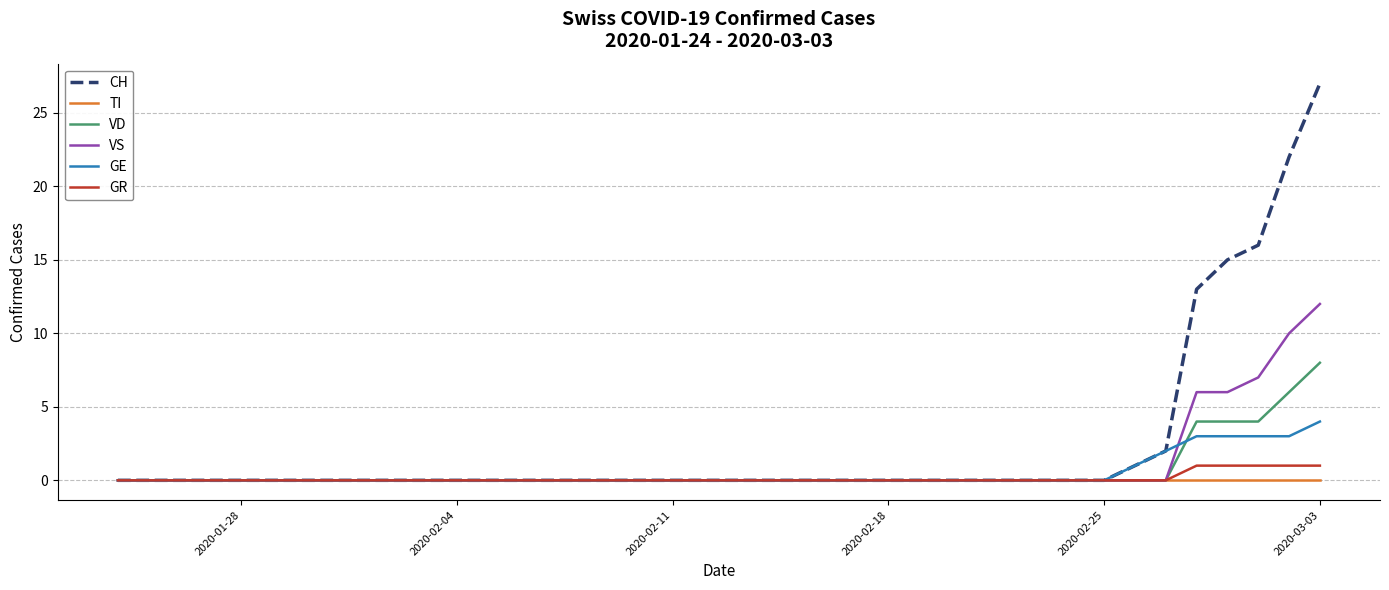

What is the highest value of the GR series?

1